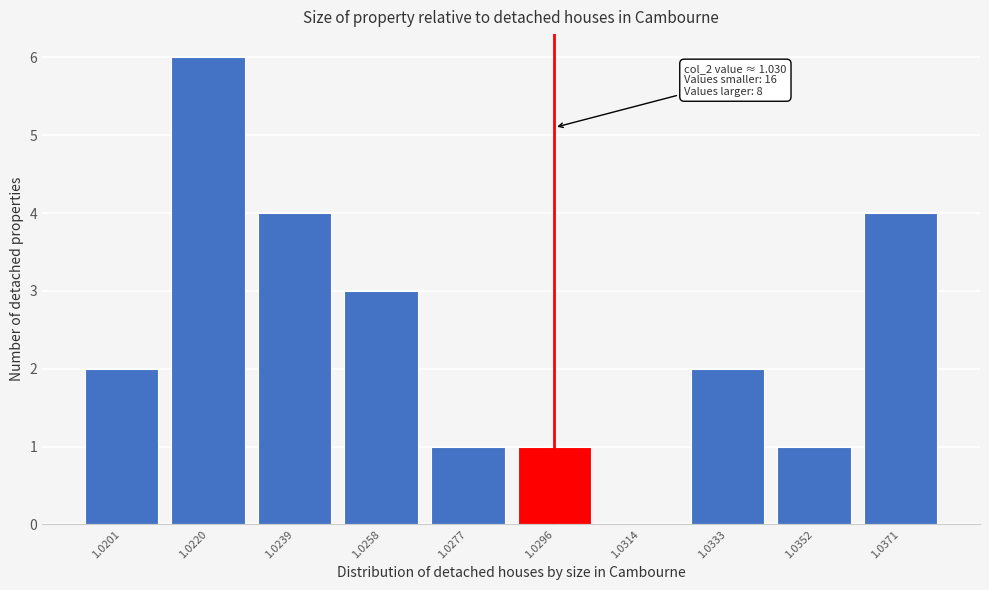

Reading left to right, what are all the values shown in this chart?

1.0201=2	1.0220=6	1.0239=4	1.0258=3	1.0277=1	1.0296=1	1.0314=0	1.0333=2	1.0352=1	1.0371=4